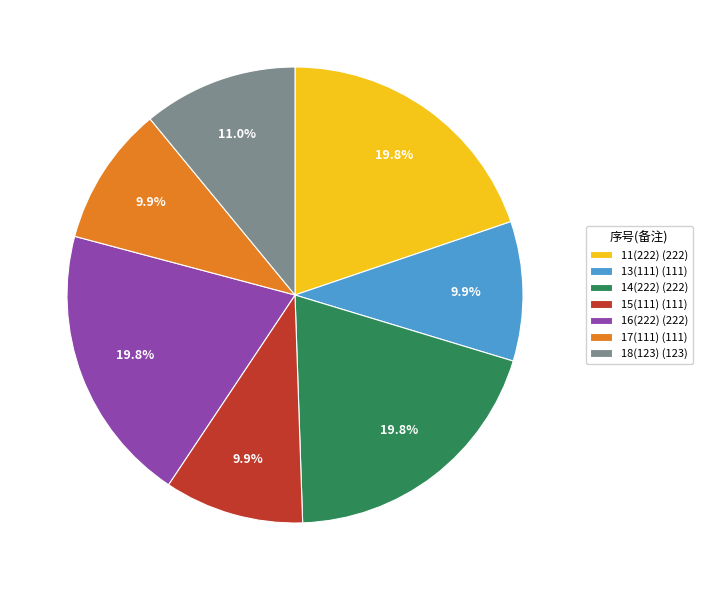

Is the sum of 14(222) and 13(111) greater than half?

No